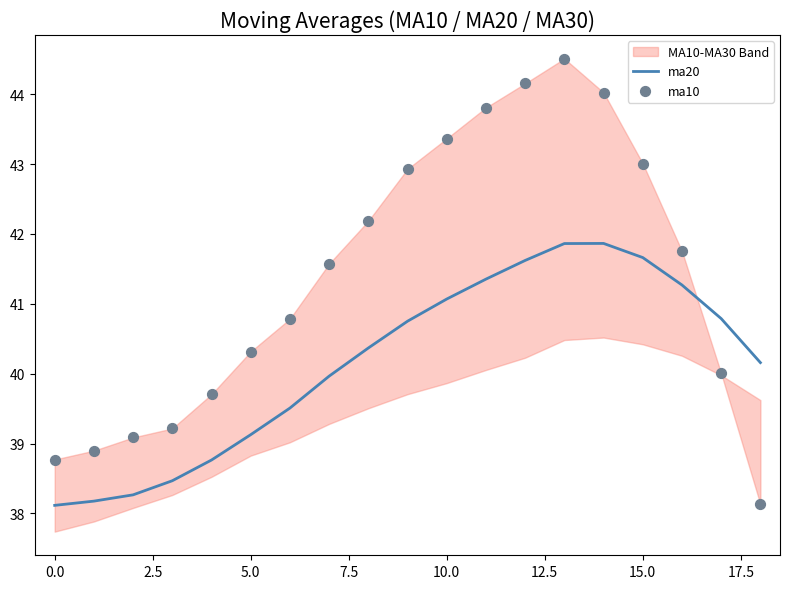

Which series has the largest Y range (max minus min)?

ma10